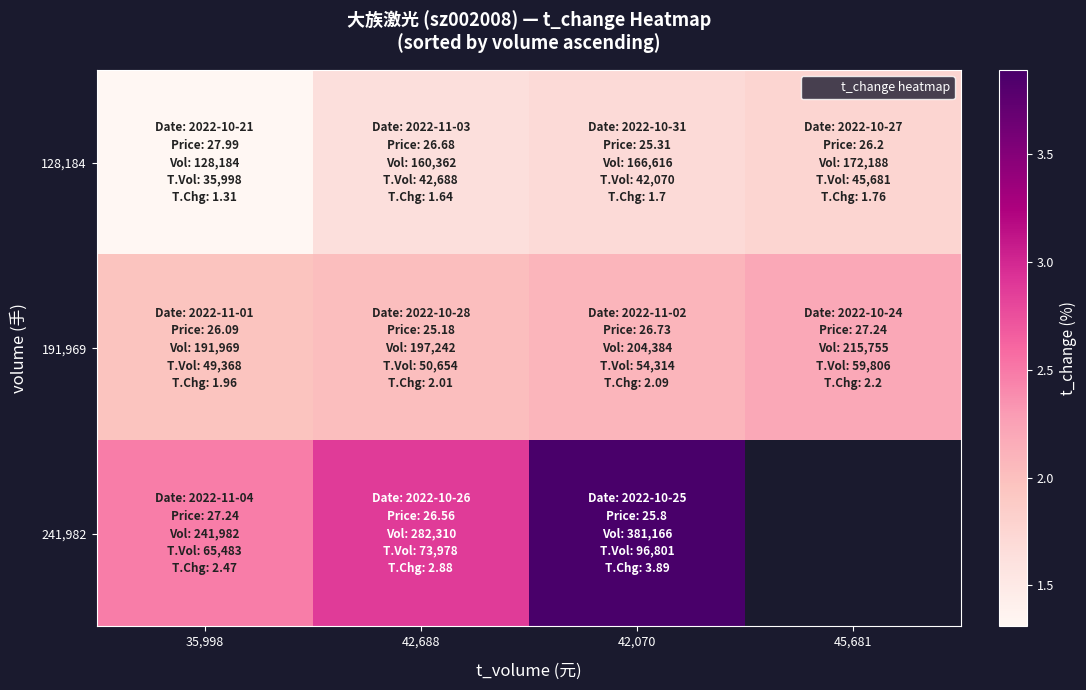

What is the difference between the highest and lowest values at 42,688?

1.2